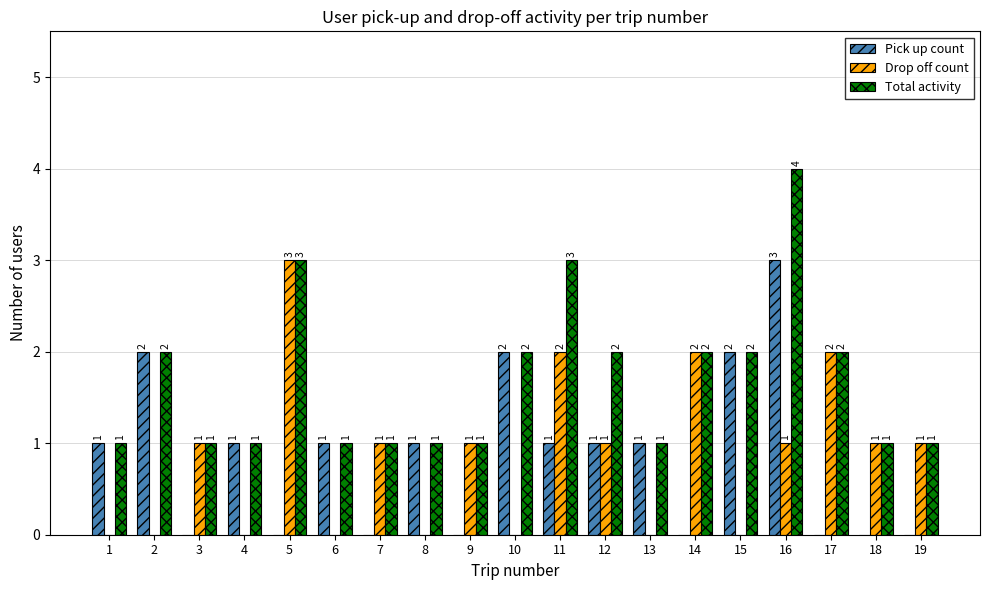

How many Pick up count values are between 0 and 1?

15